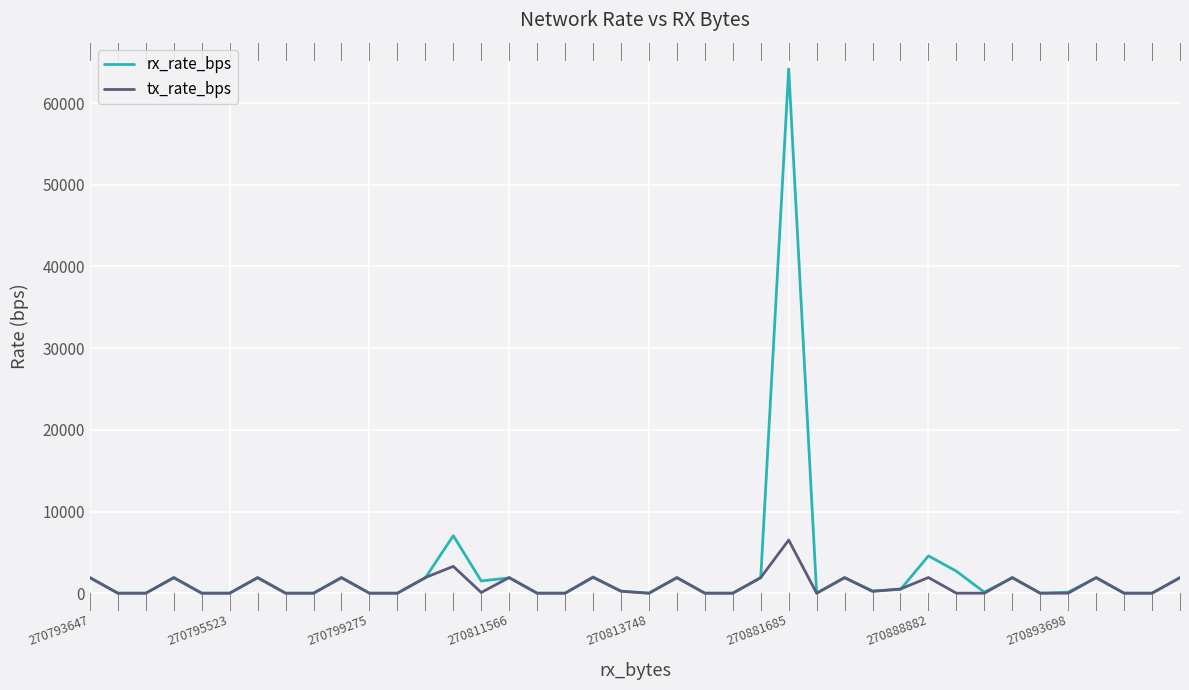

What is the maximum value for tx_rate_bps?

6500